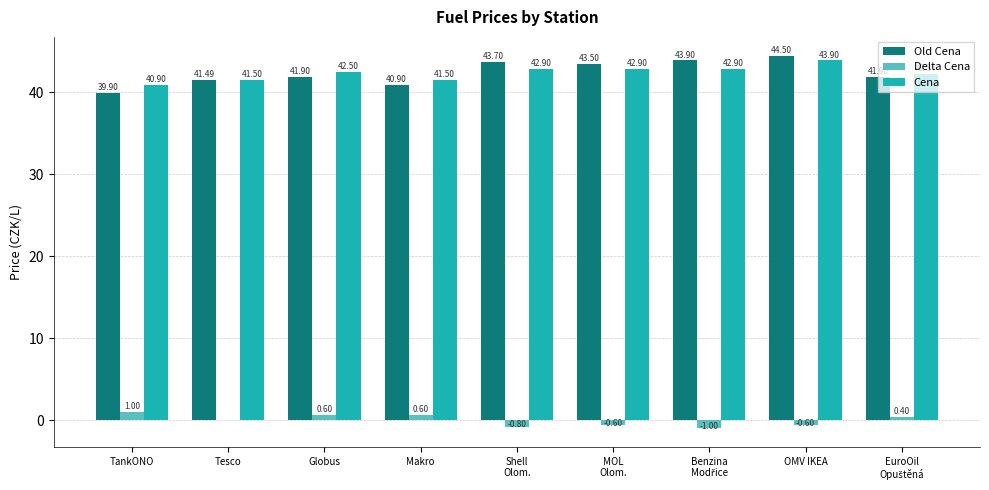

Which category has the highest value across all series?

OMV IKEA